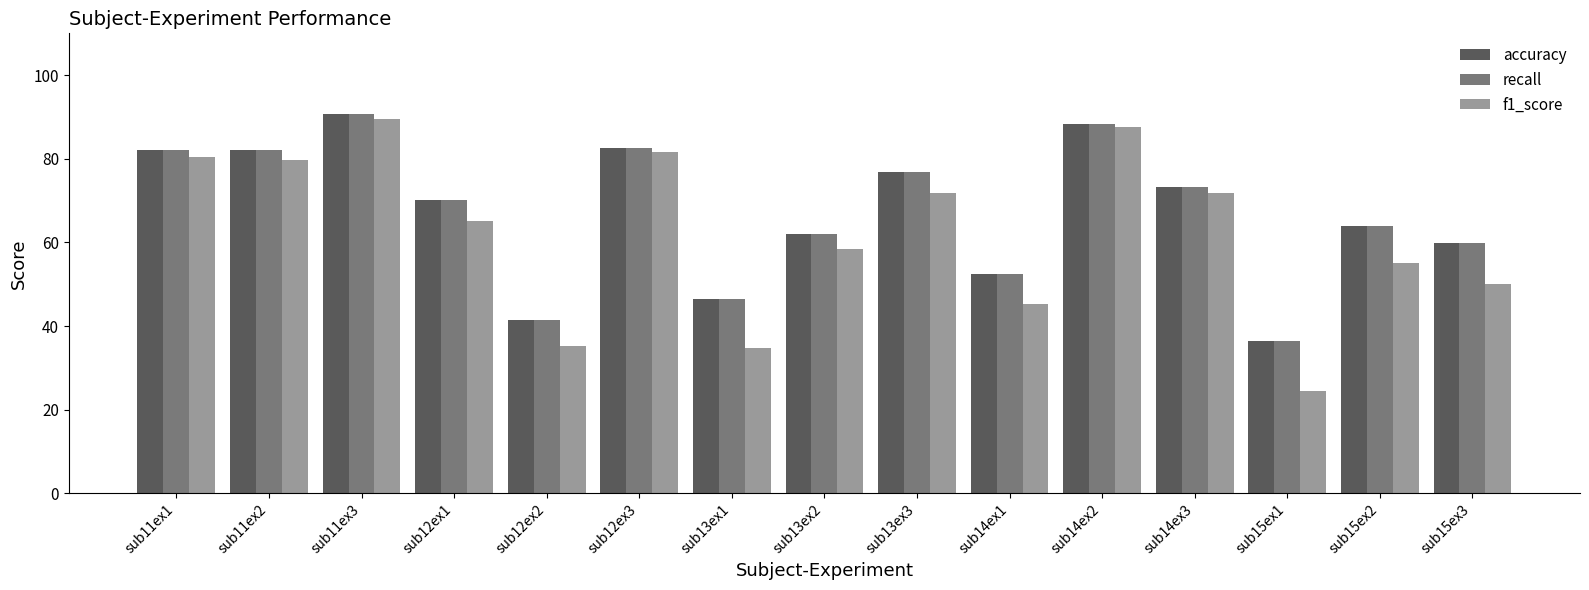

Which category has the highest value in the accuracy series?

sub11ex3